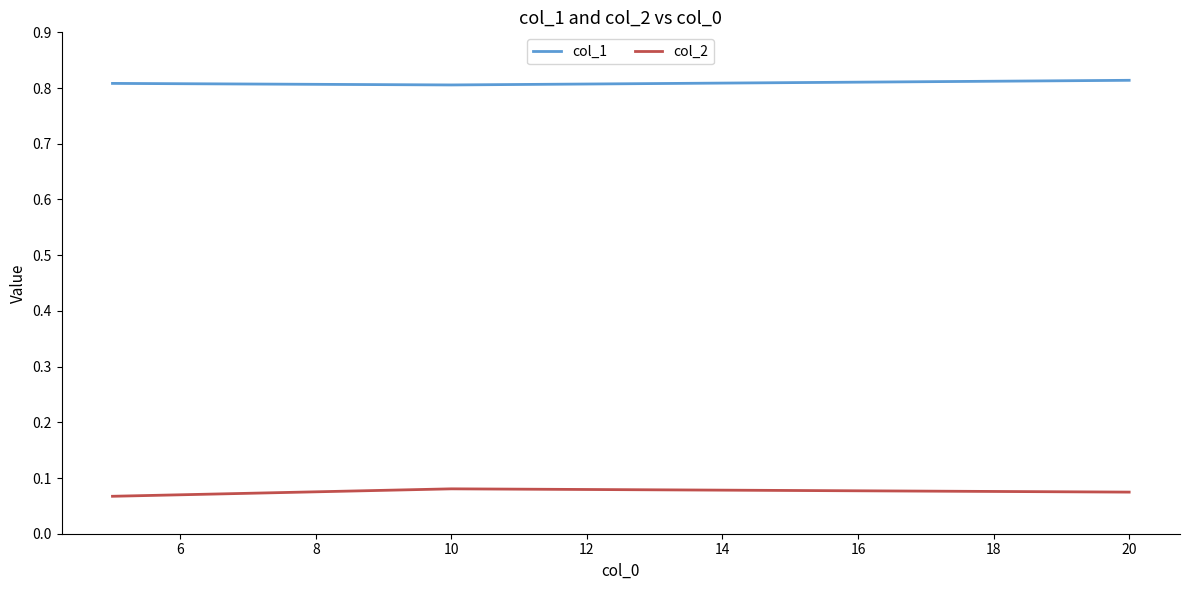

List the series in order of their overall mean, lowest first.

col_2, col_1